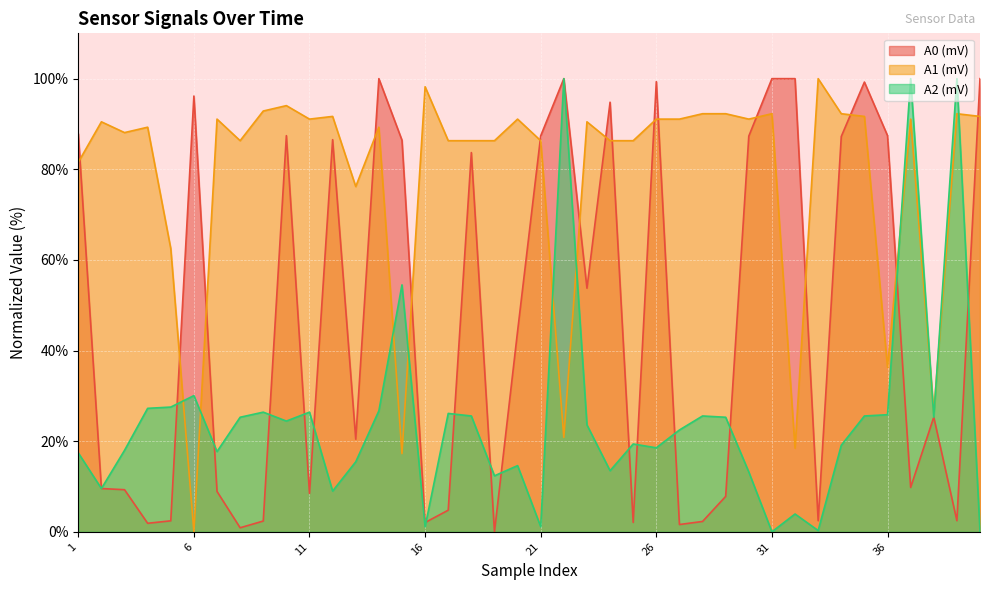

How many distinct data groups are displayed?

3